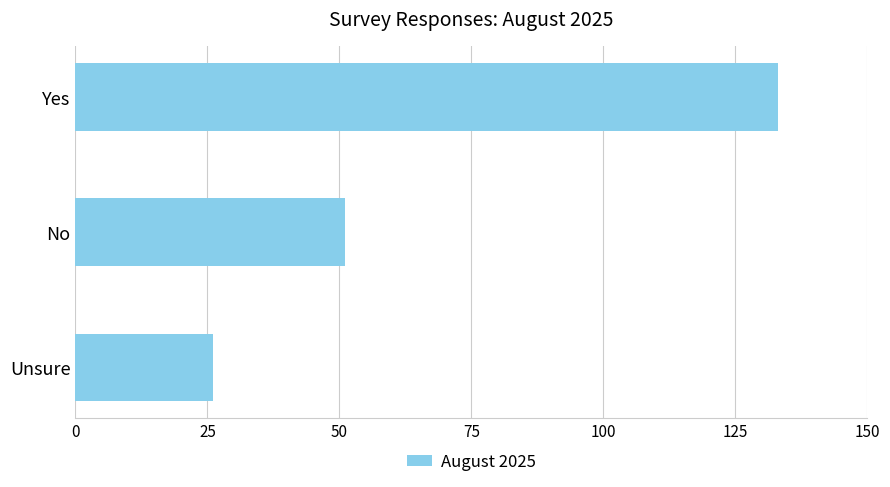

What is the minimum value shown in the chart?

26